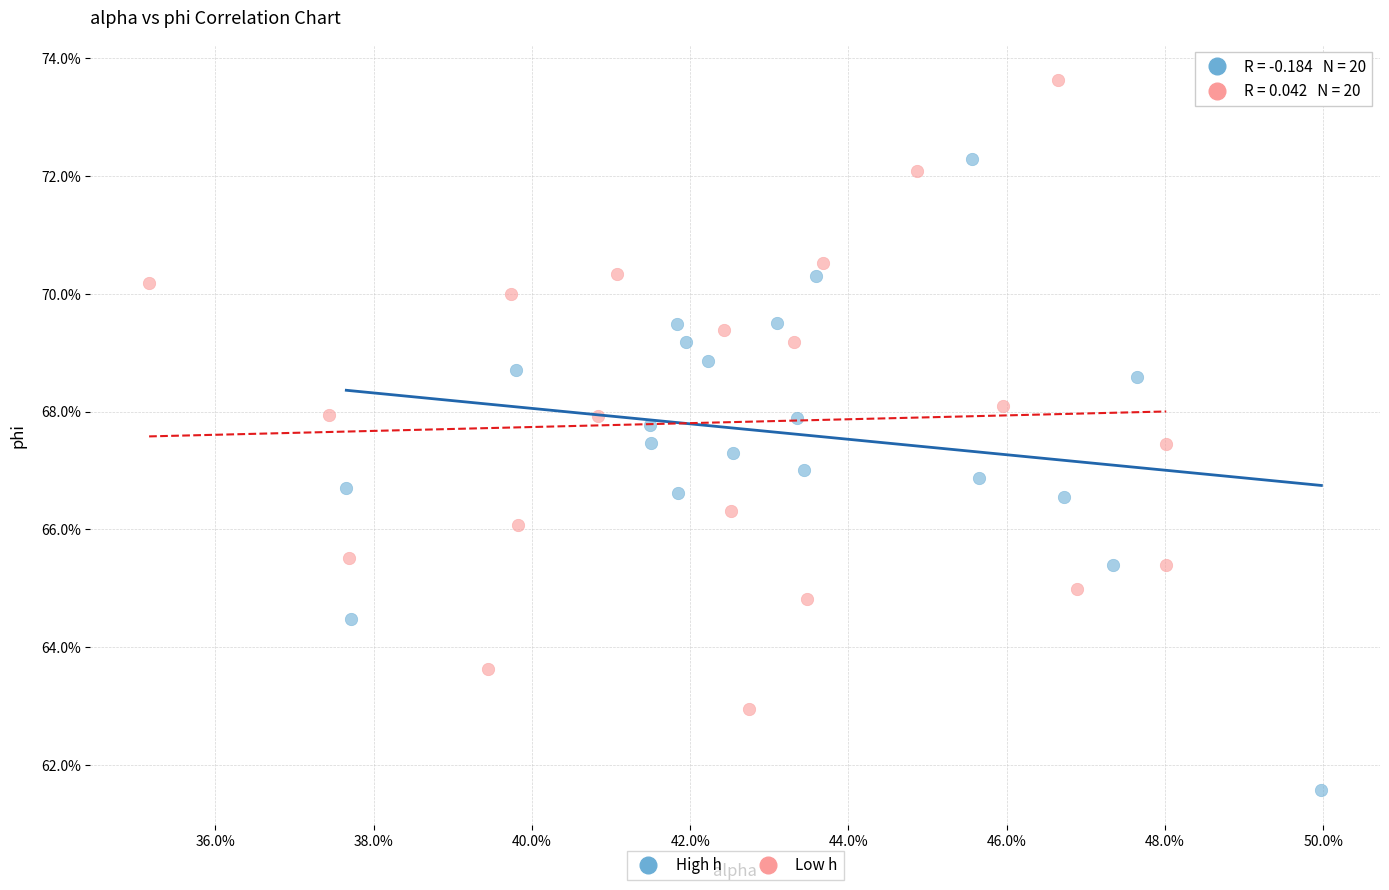

What are all the series names shown in the legend?

High h, Low h